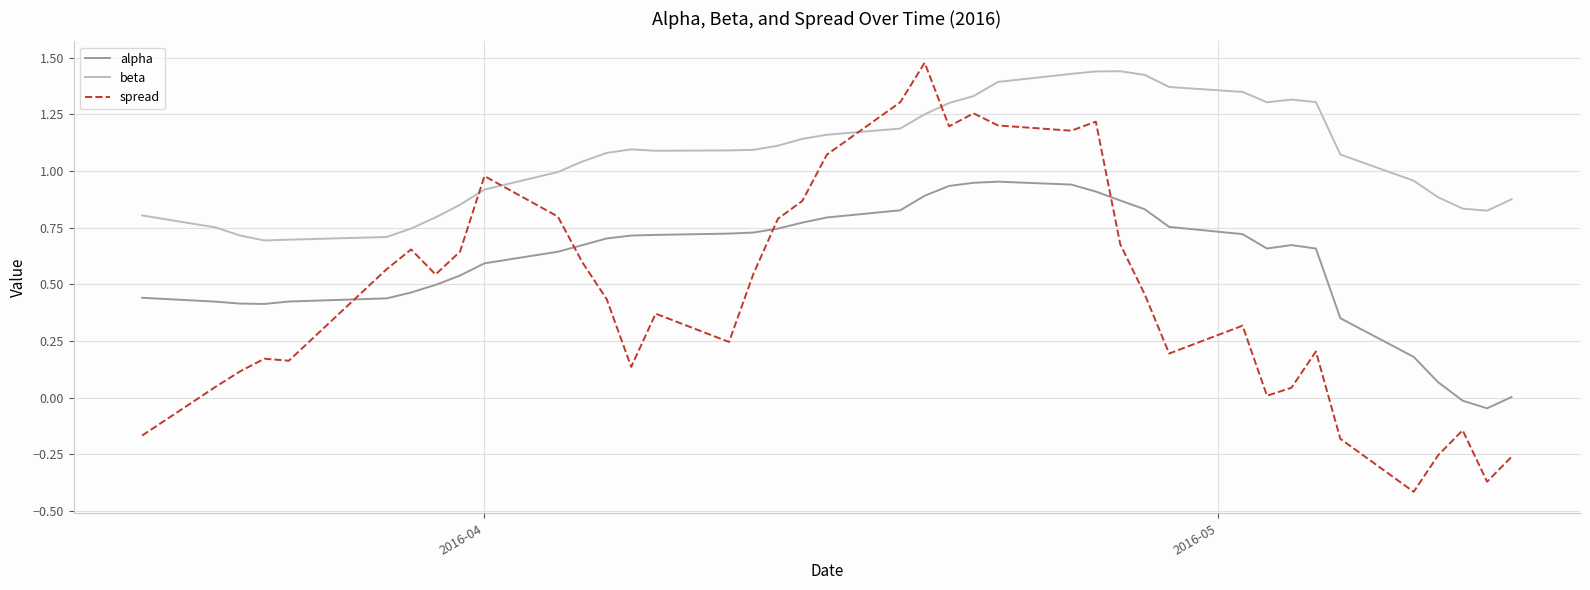

Which series has the largest total across all categories?

beta